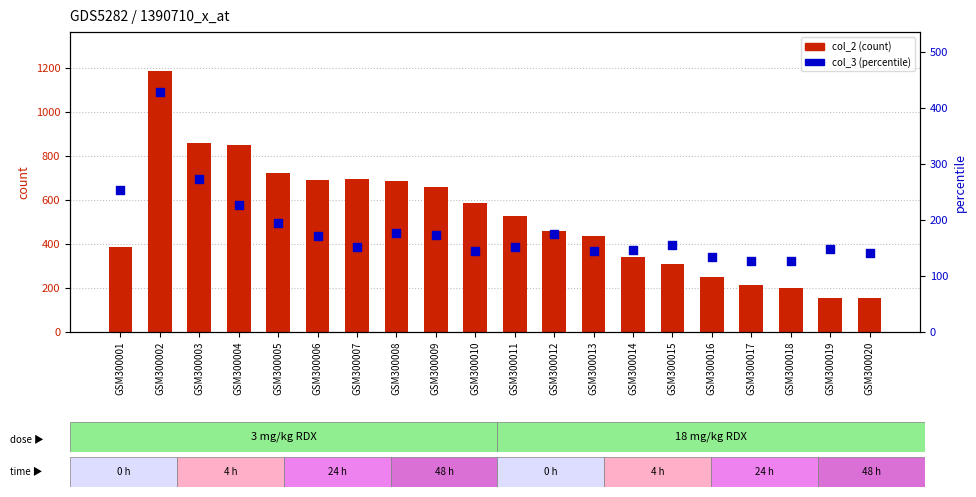

Is the value of col_3 (percentile) at GSM300020 greater than the value of col_2 (count) at GSM300013?

No